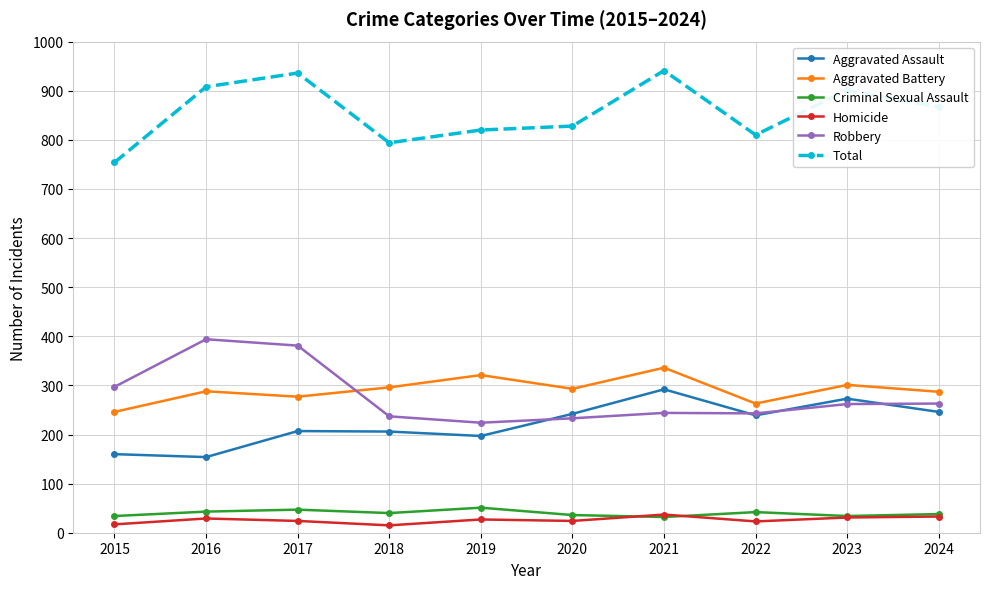

True or false: Criminal Sexual Assault and Aggravated Assault cross at least once.

False